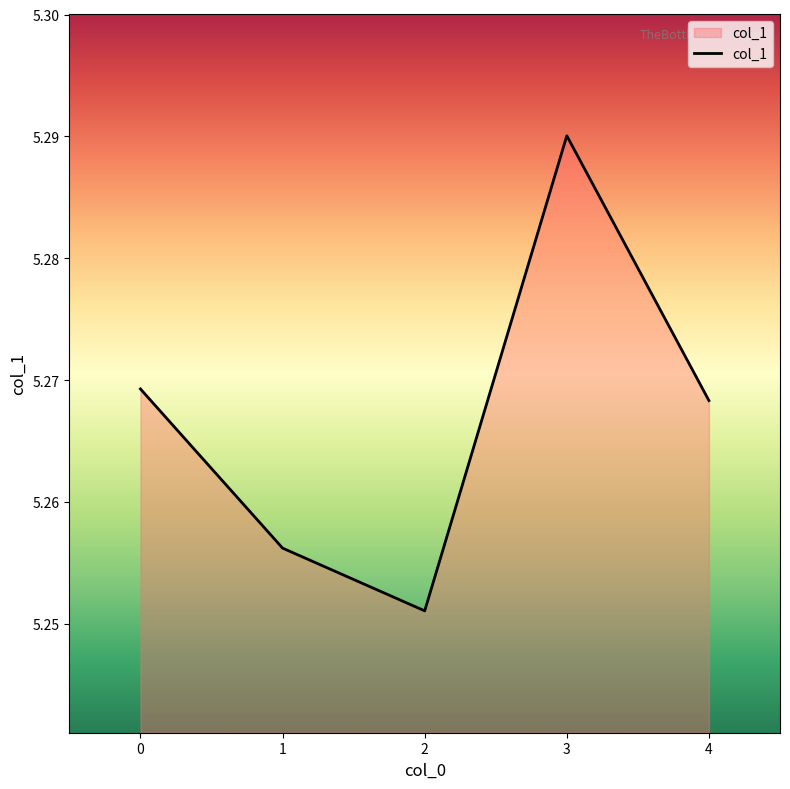

What is the sum of all values?

26.3